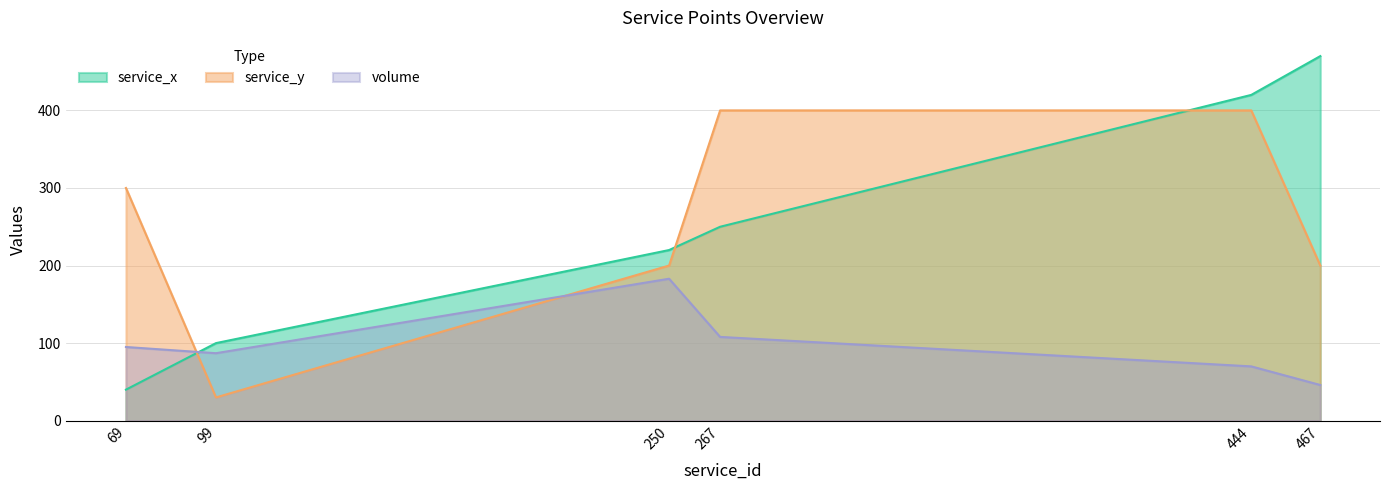

Between 250 and 444, which is larger?

444